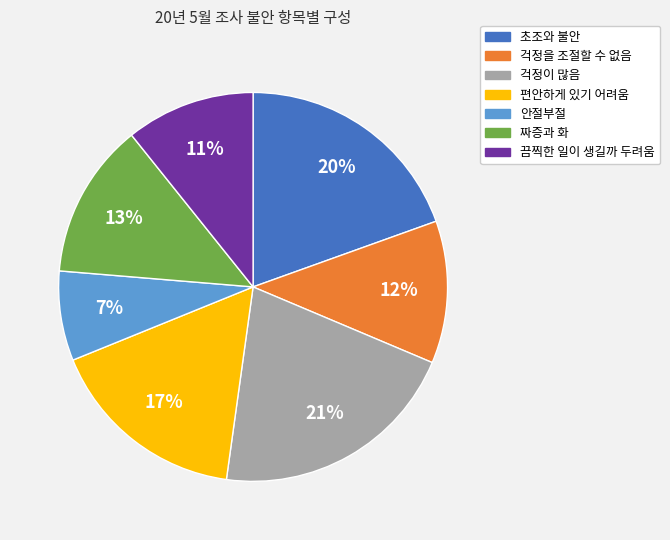

Does 초조와 불안 represent more than half of the total?

No